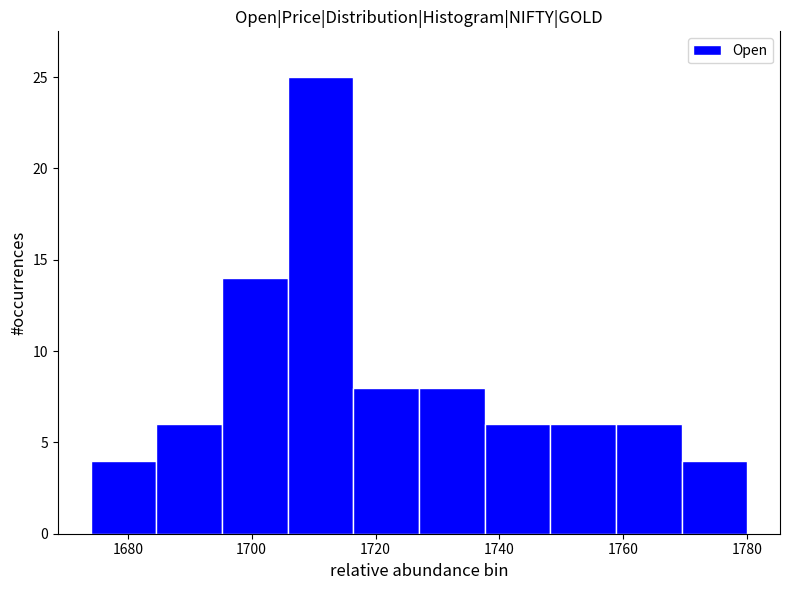

Reading left to right, list every bar in this chart as the range it spans on the x-axis followed by its height. Neither the bar edges nor the heights are printed on the chart, so give them approximately, as read against the axes.

1674.0 to 1684.6: 4
1684.6 to 1695.2: 6
1695.2 to 1705.8: 14
1705.8 to 1716.4: 25
1716.4 to 1727.0: 8
1727.0 to 1737.6: 8
1737.6 to 1748.2: 6
1748.2 to 1758.8: 6
1758.8 to 1769.4: 6
1769.4 to 1780.0: 4